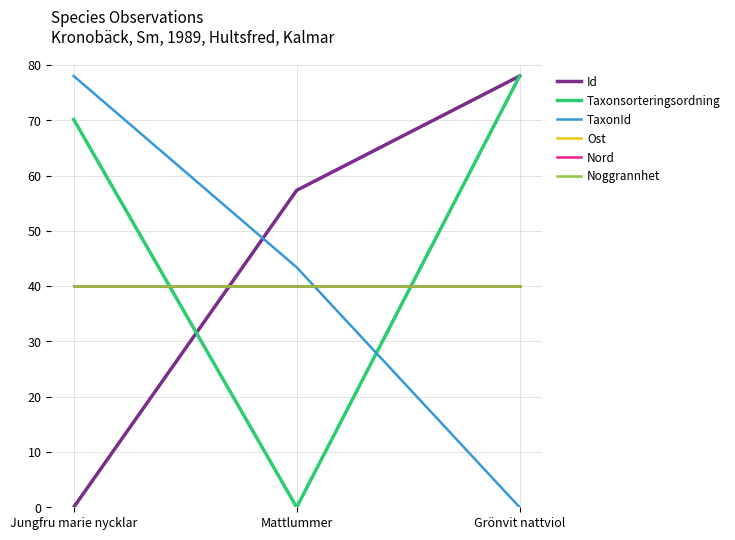

List the series in order of their peak value, lowest first.

Ost, Nord, Noggrannhet, Id, Taxonsorteringsordning, TaxonId